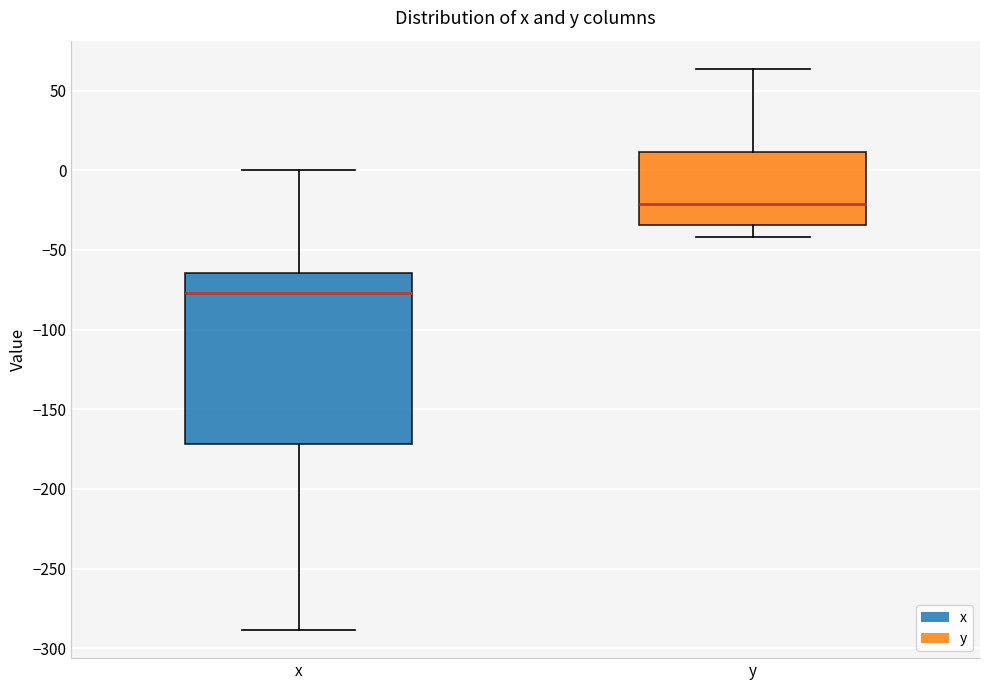

Which box has the lowest median line?

x